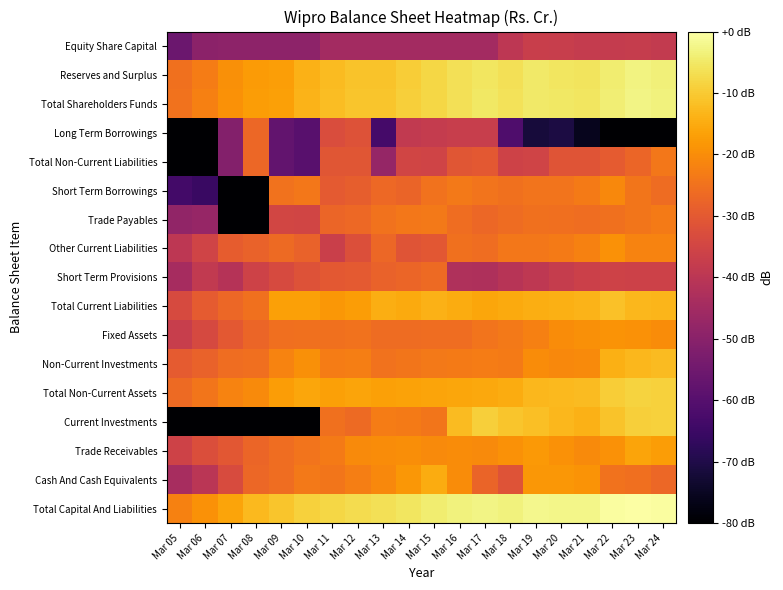

Reading left to right, transcribe all the data shown in this chart.

Equity Share Capital: Mar 05=-55.7	Mar 06=-49.5	Mar 07=-49.3	Mar 08=-49.3	Mar 09=-49.3	Mar 10=-49.3	Mar 11=-44.8	Mar 12=-44.8	Mar 13=-44.8	Mar 14=-44.8	Mar 15=-44.8	Mar 16=-44.7	Mar 17=-44.9	Mar 18=-39.5	Mar 19=-37.0	Mar 20=-37.5	Mar 21=-37.8	Mar 22=-37.8	Mar 23=-37.8	Mar 24=-38.2
Reserves and Surplus: Mar 05=-25.1	Mar 06=-22.9	Mar 07=-19.5	Mar 08=-17.6	Mar 09=-16.9	Mar 10=-13.8	Mar 11=-12.2	Mar 12=-11.1	Mar 13=-11.1	Mar 14=-9.4	Mar 15=-8.0	Mar 16=-6.4	Mar 17=-5.3	Mar 18=-6.3	Mar 19=-5.0	Mar 20=-5.5	Mar 21=-5.7	Mar 22=-4.1	Mar 23=-2.9	Mar 24=-3.5
Total Shareholders Funds: Mar 05=-24.8	Mar 06=-22.5	Mar 07=-19.2	Mar 08=-17.4	Mar 09=-16.7	Mar 10=-13.7	Mar 11=-12.0	Mar 12=-10.9	Mar 13=-10.9	Mar 14=-9.3	Mar 15=-7.8	Mar 16=-6.3	Mar 17=-5.2	Mar 18=-6.1	Mar 19=-4.7	Mar 20=-5.3	Mar 21=-5.5	Mar 22=-3.9	Mar 23=-2.7	Mar 24=-3.4
Long Term Borrowings: Mar 05=-83.5	Mar 06=-84.2	Mar 07=-51.1	Mar 08=-27.0	Mar 09=-57.8	Mar 10=-59.5	Mar 11=-32.9	Mar 12=-31.8	Mar 13=-63.2	Mar 14=-38.6	Mar 15=-38.1	Mar 16=-37.4	Mar 17=-37.4	Mar 18=-61.4	Mar 19=-71.8	Mar 20=-70.6	Mar 21=-75.6	Mar 22=-83.5	Mar 23=-218.6	Mar 24=-218.6
Total Non-Current Liabilities: Mar 05=-80.1	Mar 06=-84.2	Mar 07=-51.1	Mar 08=-27.0	Mar 09=-57.8	Mar 10=-59.5	Mar 11=-30.7	Mar 12=-30.7	Mar 13=-47.7	Mar 14=-35.3	Mar 15=-35.6	Mar 16=-30.7	Mar 17=-30.3	Mar 18=-35.9	Mar 19=-35.3	Mar 20=-31.0	Mar 21=-31.2	Mar 22=-29.5	Mar 23=-27.2	Mar 24=-23.9
Short Term Borrowings: Mar 05=-63.6	Mar 06=-65.6	Mar 07=-218.6	Mar 08=-218.6	Mar 09=-24.8	Mar 10=-23.9	Mar 11=-29.8	Mar 12=-29.0	Mar 13=-26.6	Mar 14=-27.7	Mar 15=-24.7	Mar 16=-23.7	Mar 17=-24.6	Mar 18=-25.3	Mar 19=-24.6	Mar 20=-24.6	Mar 21=-23.4	Mar 22=-20.9	Mar 23=-24.3	Mar 24=-26.2
Trade Payables: Mar 05=-48.4	Mar 06=-47.4	Mar 07=-218.6	Mar 08=-218.6	Mar 09=-35.0	Mar 10=-35.1	Mar 11=-27.5	Mar 12=-26.8	Mar 13=-24.8	Mar 14=-24.0	Mar 15=-23.5	Mar 16=-25.8	Mar 17=-27.0	Mar 18=-26.2	Mar 19=-25.1	Mar 20=-25.5	Mar 21=-25.9	Mar 22=-25.2	Mar 23=-24.1	Mar 24=-23.3
Other Current Liabilities: Mar 05=-39.7	Mar 06=-35.6	Mar 07=-29.1	Mar 08=-28.1	Mar 09=-26.5	Mar 10=-28.0	Mar 11=-36.7	Mar 12=-32.4	Mar 13=-27.0	Mar 14=-31.0	Mar 15=-30.5	Mar 16=-25.3	Mar 17=-25.8	Mar 18=-23.9	Mar 19=-24.0	Mar 20=-23.4	Mar 21=-22.1	Mar 22=-19.1	Mar 23=-21.7	Mar 24=-21.6
Short Term Provisions: Mar 05=-44.2	Mar 06=-38.5	Mar 07=-40.9	Mar 08=-35.8	Mar 09=-33.5	Mar 10=-31.7	Mar 11=-30.0	Mar 12=-29.8	Mar 13=-28.0	Mar 14=-27.4	Mar 15=-26.3	Mar 16=-42.5	Mar 17=-42.7	Mar 18=-40.6	Mar 19=-39.3	Mar 20=-37.6	Mar 21=-36.4	Mar 22=-35.9	Mar 23=-36.0	Mar 24=-36.1
Total Current Liabilities: Mar 05=-33.6	Mar 06=-29.6	Mar 07=-27.1	Mar 08=-25.1	Mar 09=-16.8	Mar 10=-16.7	Mar 11=-18.3	Mar 12=-17.2	Mar 13=-14.5	Mar 14=-15.1	Mar 15=-13.8	Mar 16=-15.0	Mar 17=-15.8	Mar 18=-15.1	Mar 19=-14.5	Mar 20=-14.3	Mar 21=-13.5	Mar 22=-11.3	Mar 23=-13.1	Mar 24=-13.3
Fixed Assets: Mar 05=-37.3	Mar 06=-33.9	Mar 07=-30.2	Mar 08=-27.5	Mar 09=-25.6	Mar 10=-25.3	Mar 11=-25.3	Mar 12=-24.7	Mar 13=-26.0	Mar 14=-26.1	Mar 15=-25.8	Mar 16=-25.8	Mar 17=-24.5	Mar 18=-23.6	Mar 19=-22.3	Mar 20=-20.0	Mar 21=-19.4	Mar 22=-19.0	Mar 23=-19.1	Mar 24=-20.0
Non-Current Investments: Mar 05=-29.5	Mar 06=-27.8	Mar 07=-25.9	Mar 08=-25.6	Mar 09=-21.8	Mar 10=-19.6	Mar 11=-23.0	Mar 12=-22.6	Mar 13=-24.9	Mar 14=-24.3	Mar 15=-23.7	Mar 16=-23.4	Mar 17=-23.1	Mar 18=-23.3	Mar 19=-20.3	Mar 20=-20.9	Mar 21=-20.3	Mar 22=-14.2	Mar 23=-12.9	Mar 24=-12.3
Total Non-Current Assets: Mar 05=-26.5	Mar 06=-24.3	Mar 07=-21.7	Mar 08=-20.4	Mar 09=-17.4	Mar 10=-15.9	Mar 11=-16.7	Mar 12=-16.2	Mar 13=-16.8	Mar 14=-16.3	Mar 15=-16.0	Mar 16=-15.9	Mar 17=-15.4	Mar 18=-14.7	Mar 19=-12.9	Mar 20=-12.8	Mar 21=-12.4	Mar 22=-9.5	Mar 23=-8.7	Mar 24=-8.8
Current Investments: Mar 05=-218.6	Mar 06=-218.6	Mar 07=-218.6	Mar 08=-218.6	Mar 09=-218.6	Mar 10=-218.6	Mar 11=-25.0	Mar 12=-26.5	Mar 13=-23.0	Mar 14=-23.3	Mar 15=-24.3	Mar 16=-12.4	Mar 17=-9.3	Mar 18=-10.7	Mar 19=-11.8	Mar 20=-13.1	Mar 21=-13.8	Mar 22=-11.0	Mar 23=-9.2	Mar 24=-9.0
Trade Receivables: Mar 05=-35.7	Mar 06=-32.7	Mar 07=-30.4	Mar 08=-27.4	Mar 09=-25.7	Mar 10=-24.6	Mar 11=-23.4	Mar 12=-20.6	Mar 13=-20.0	Mar 14=-20.0	Mar 15=-20.4	Mar 16=-20.1	Mar 17=-20.4	Mar 18=-19.1	Mar 19=-18.1	Mar 20=-19.3	Mar 21=-20.5	Mar 22=-19.3	Mar 23=-16.2	Mar 24=-17.3
Cash And Cash Equivalents: Mar 05=-44.0	Mar 06=-40.3	Mar 07=-33.3	Mar 08=-27.2	Mar 09=-25.7	Mar 10=-23.6	Mar 11=-24.3	Mar 12=-22.7	Mar 13=-20.8	Mar 14=-18.2	Mar 15=-14.7	Mar 16=-20.1	Mar 17=-27.7	Mar 18=-31.3	Mar 19=-18.3	Mar 20=-18.2	Mar 21=-18.8	Mar 22=-24.8	Mar 23=-25.5	Mar 24=-27.0
Total Capital And Liabilities: Mar 05=-22.1	Mar 06=-19.3	Mar 07=-16.1	Mar 08=-12.5	Mar 09=-10.7	Mar 10=-9.0	Mar 11=-8.0	Mar 12=-6.9	Mar 13=-6.4	Mar 14=-5.4	Mar 15=-4.1	Mar 16=-3.2	Mar 17=-2.6	Mar 18=-3.3	Mar 19=-2.1	Mar 20=-2.3	Mar 21=-2.3	Mar 22=-0.5	Mar 23=0.0	Mar 24=-0.4